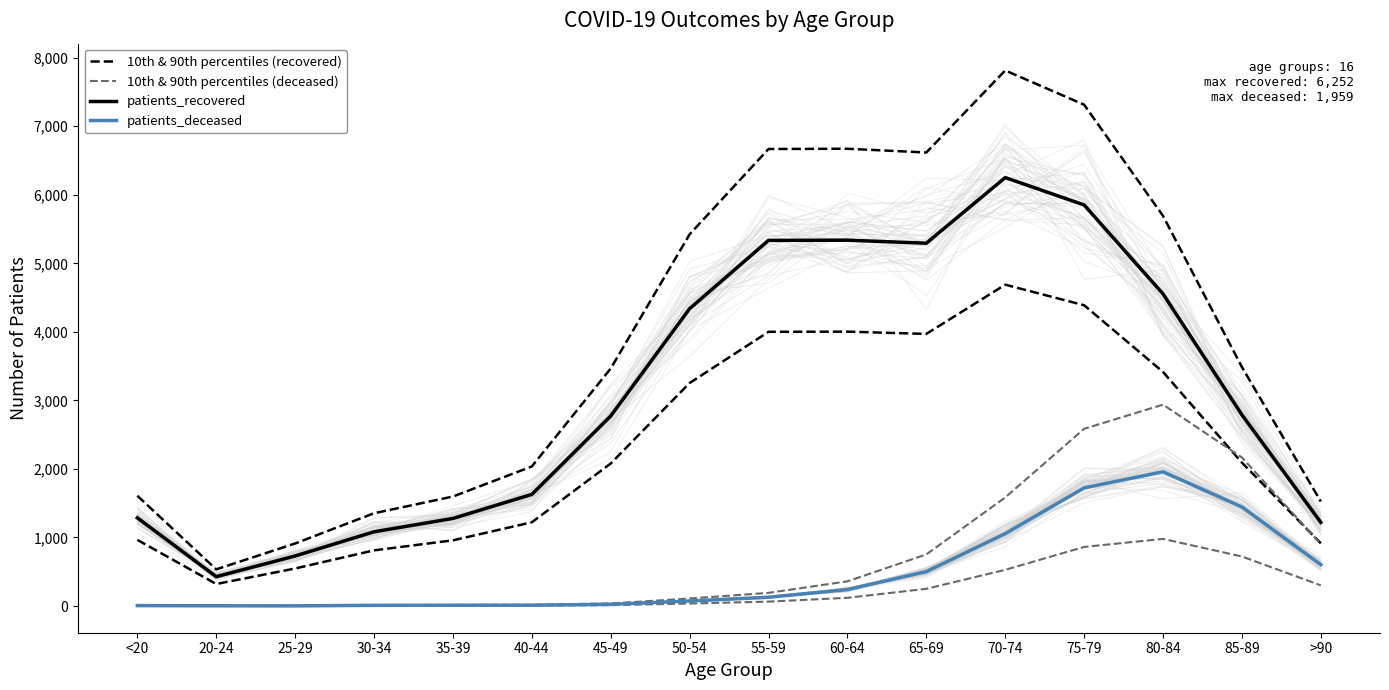

Reading left to right, list all the values displayed in this chart.

10th & 90th percentiles (recovered): 1608.8	535.0	912.5	1353.8	1597.5	2036.2	3466.2	5423.8	6668.8	6672.5	6617.5	7815.0	7315.0	5692.5	3486.2	1525.0
10th & 90th percentiles (deceased): 9.0	4.5	3.0	15.0	16.5	18.0	37.5	109.5	192.0	360.0	753.0	1584.0	2586.0	2938.5	2167.5	904.5
patients_recovered: 1287.0	428.0	730.0	1083.0	1278.0	1629.0	2773.0	4339.0	5335.0	5338.0	5294.0	6252.0	5852.0	4554.0	2789.0	1220.0
patients_deceased: 6.0	3.0	2.0	10.0	11.0	12.0	25.0	73.0	128.0	240.0	502.0	1056.0	1724.0	1959.0	1445.0	603.0